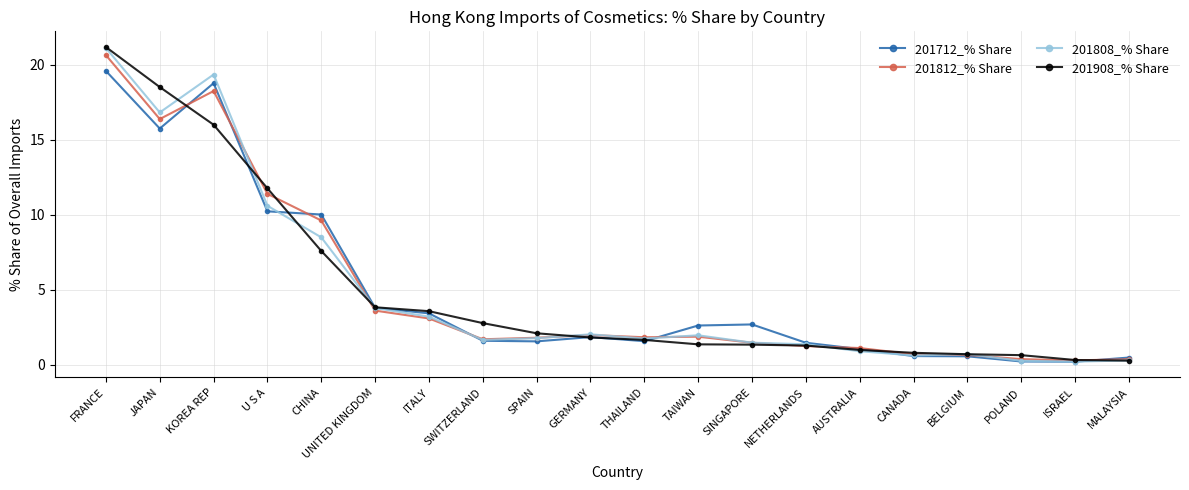

What is the sum of all 201812_% Share values?

98.3